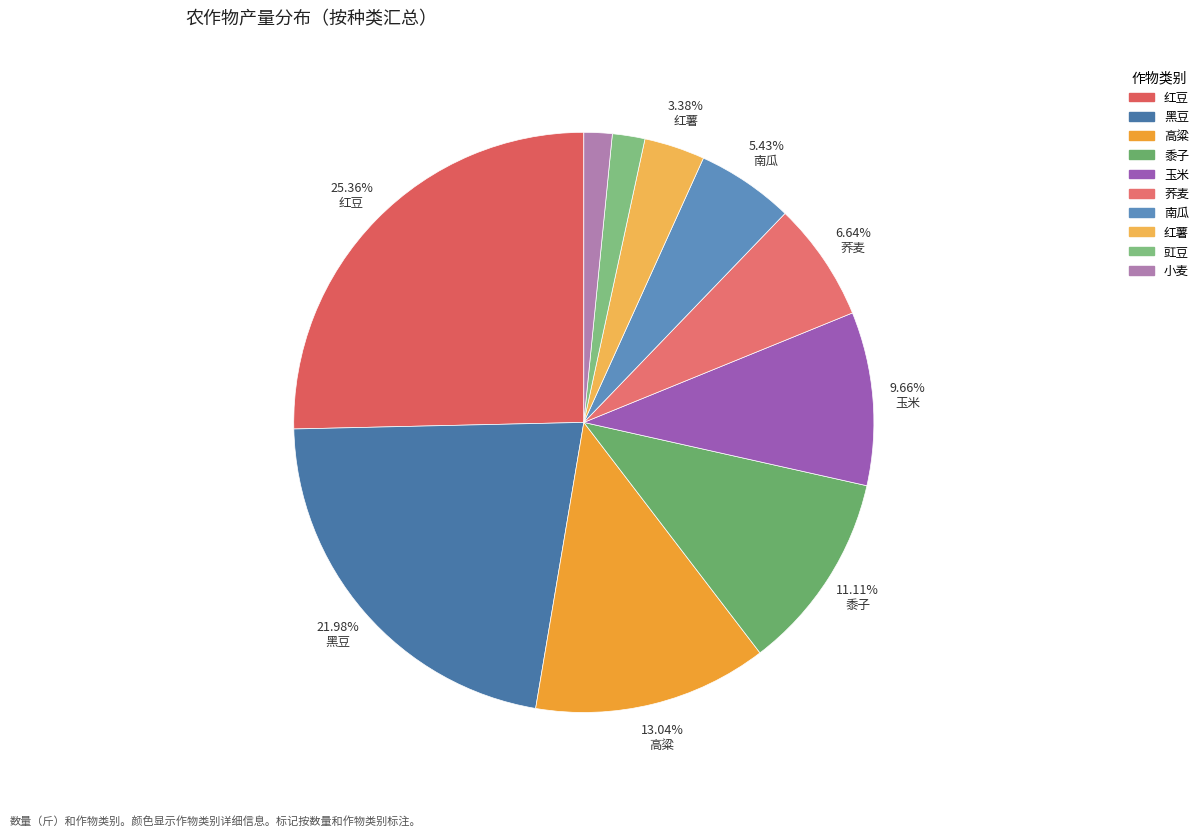

What is the total percentage of 小麦 and 荞麦?

8.2%